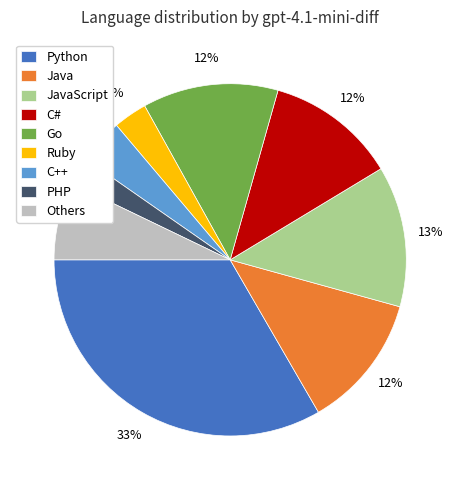

Is there any slice that represents more than half of the pie?

No